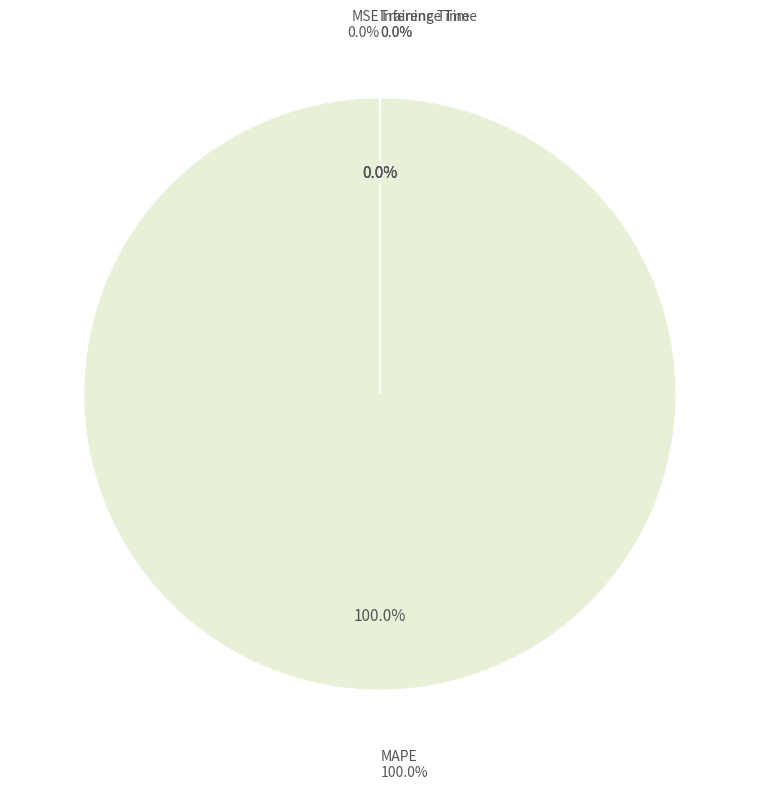

To the nearest percent, what is the difference between the Training Time and MAPE slice percentages?

100%